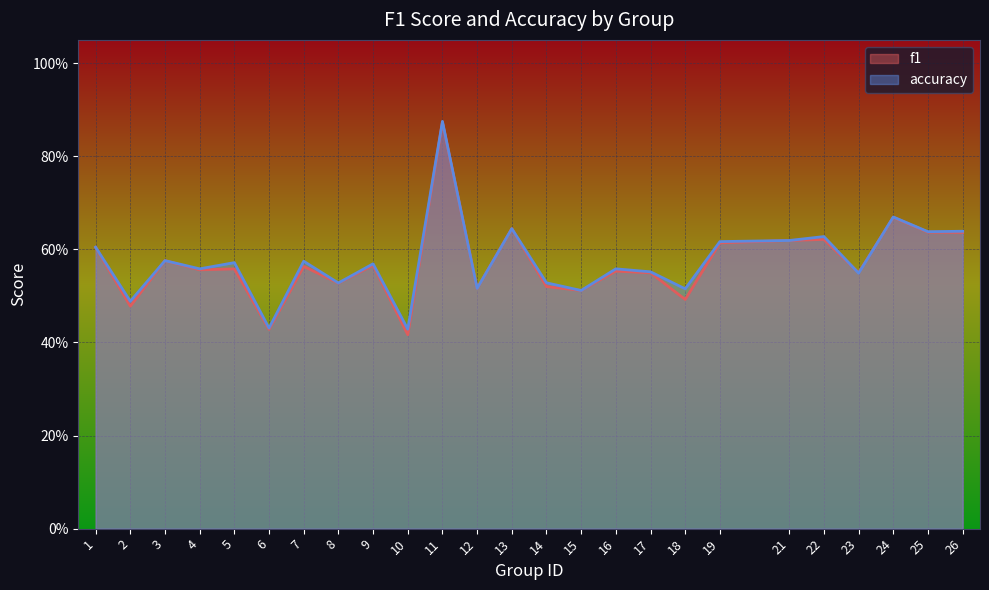

How many series are shown in this chart?

2